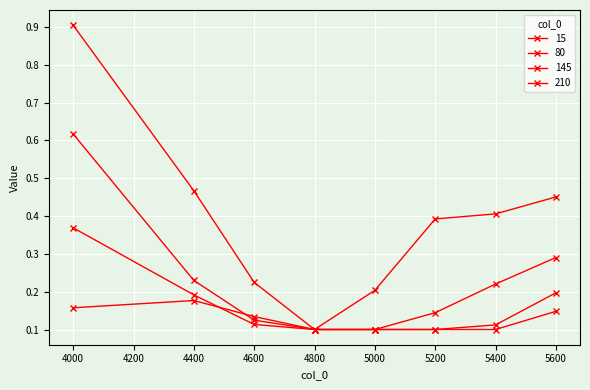

How many data points does each series have?

8